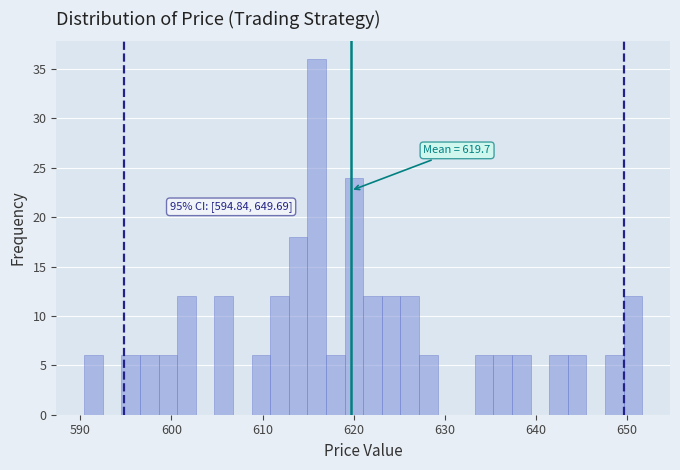

Around what value on the x-axis is the tallest bar? Give the approximate position of its centre, as read against the axis.

616